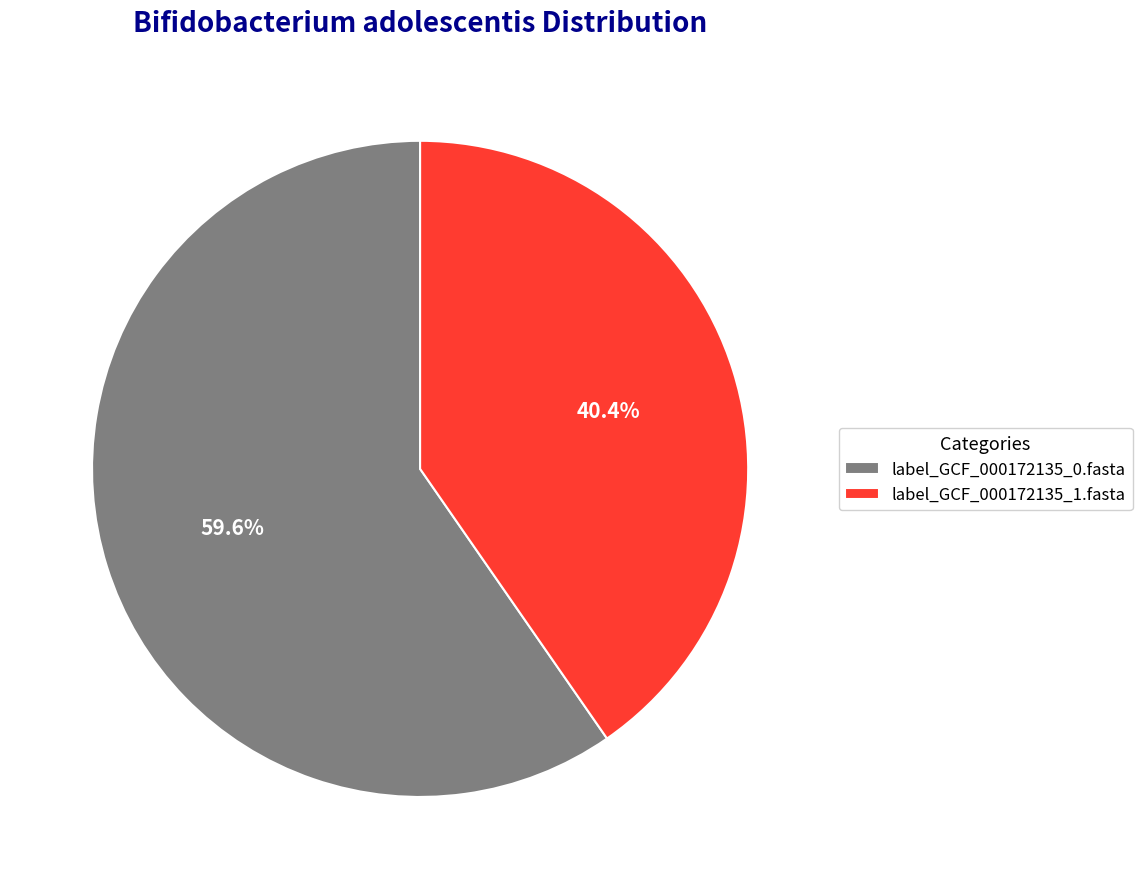

Rank the categories by value from highest to lowest.

label_GCF_000172135_0.fasta, label_GCF_000172135_1.fasta